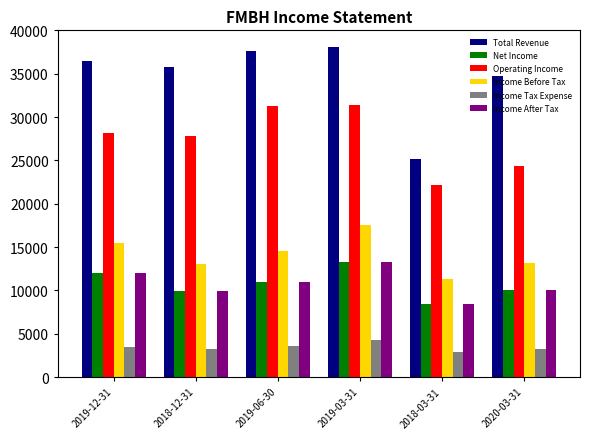

What position from the left is 2019-06-30?

3